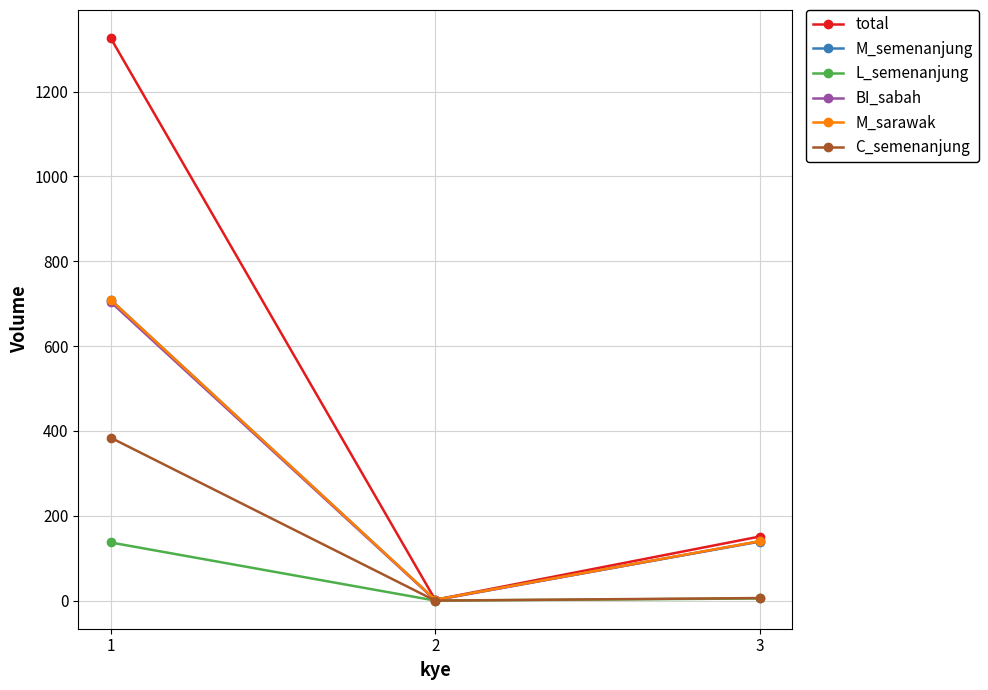

Between 1 and 3, which series saw the biggest shift?

total